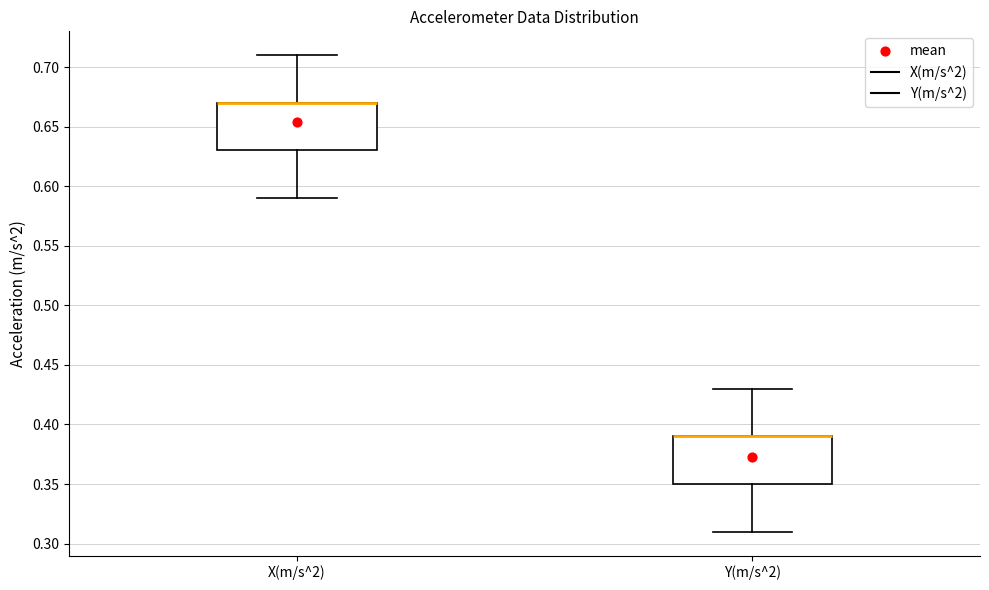

Where does the lower whisker of the box for X(m/s^2) end on the y-axis? The values are not printed on the chart, so give them approximately, as read against the axis.

0.59